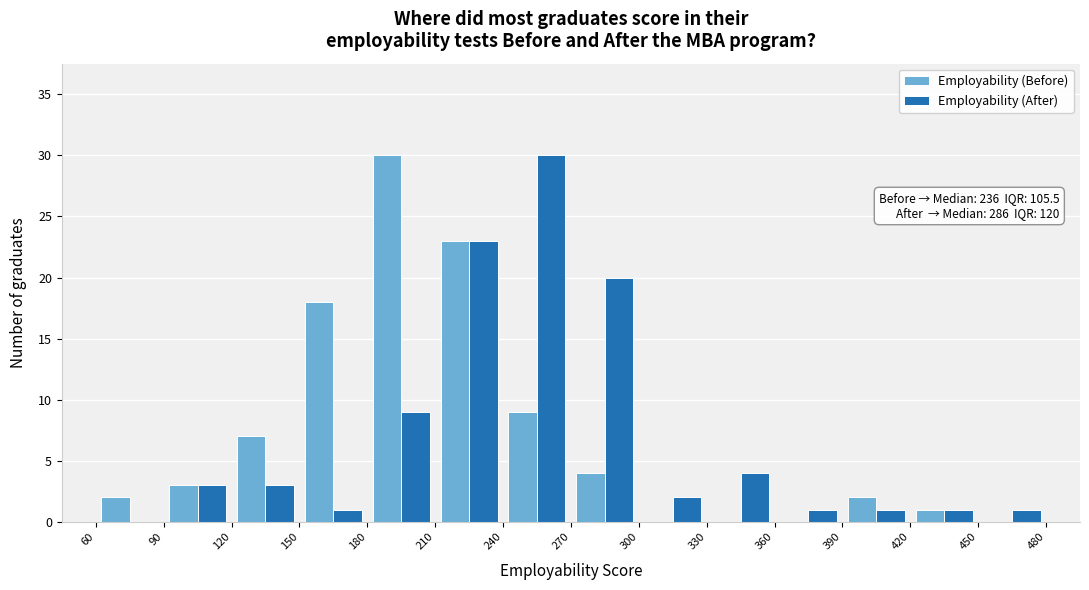

In the Employability (After) series, which range on the x-axis has the tallest bar?

240 to 270